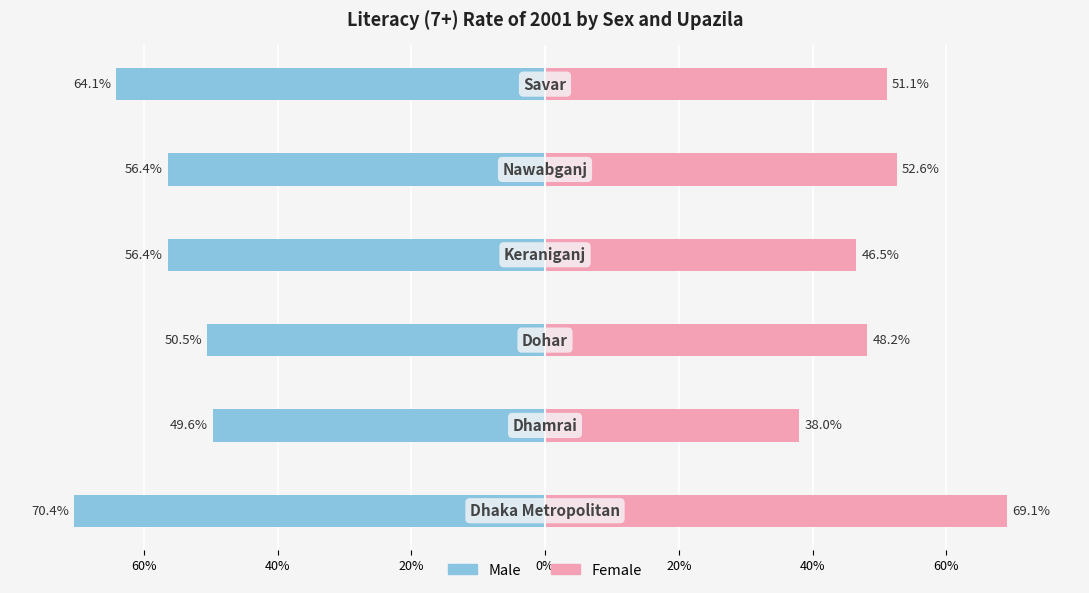

Rank the series at 20% from highest to lowest value.

Female, Male